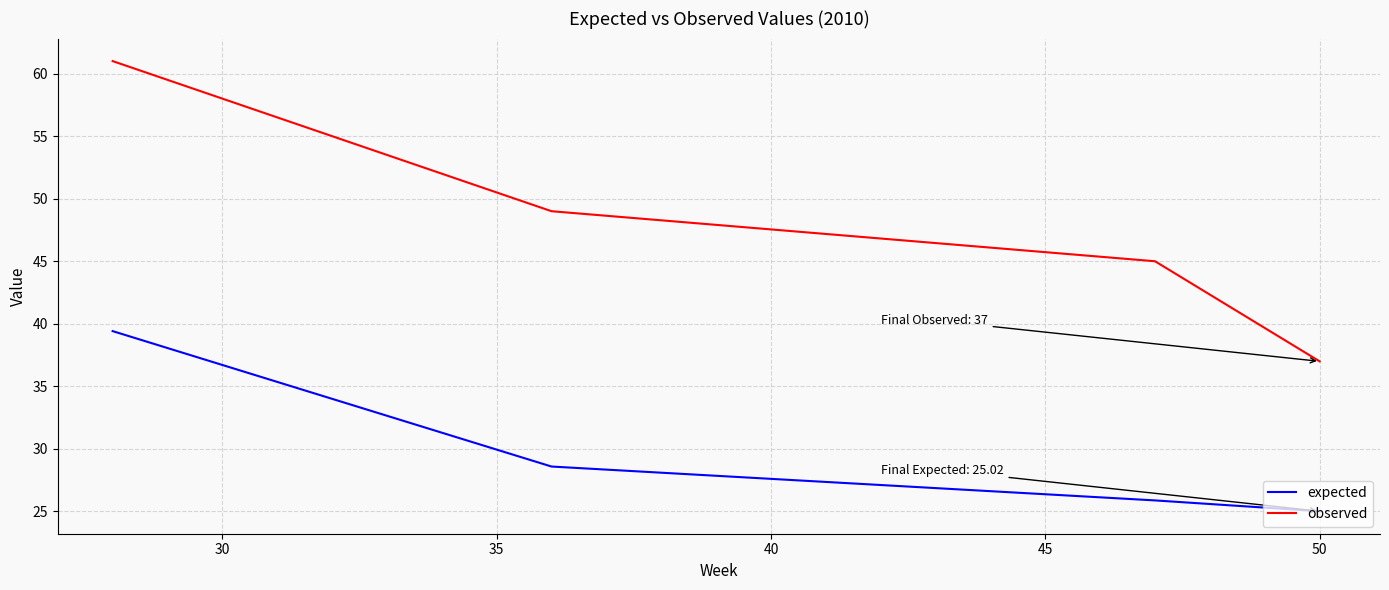

Rank the series by their average value, from lowest to highest.

expected, observed